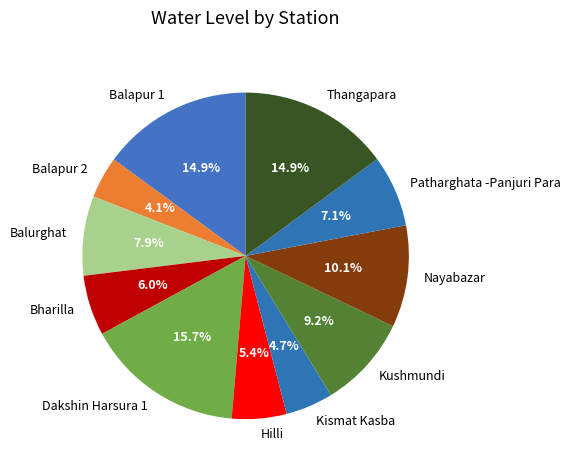

The Patharghata -Panjuri Para slice represents 7% of the pie. True or false?

True